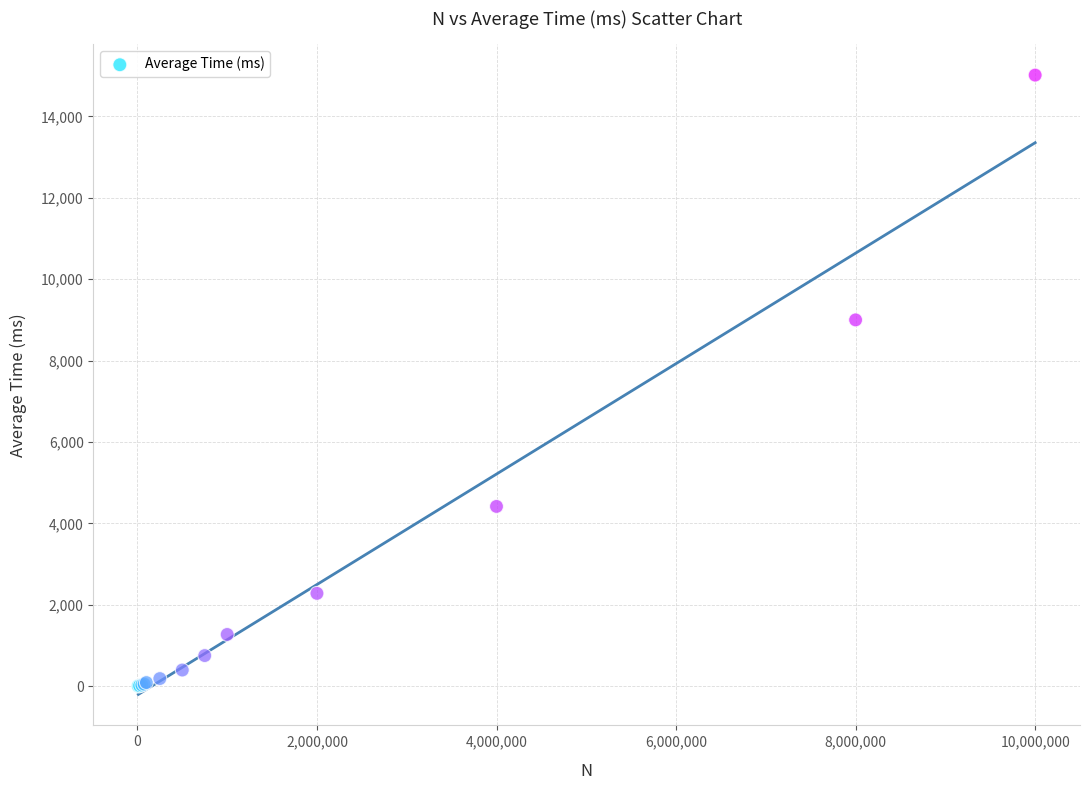

What Y value in the scatter plot is closest to 7508?

8998